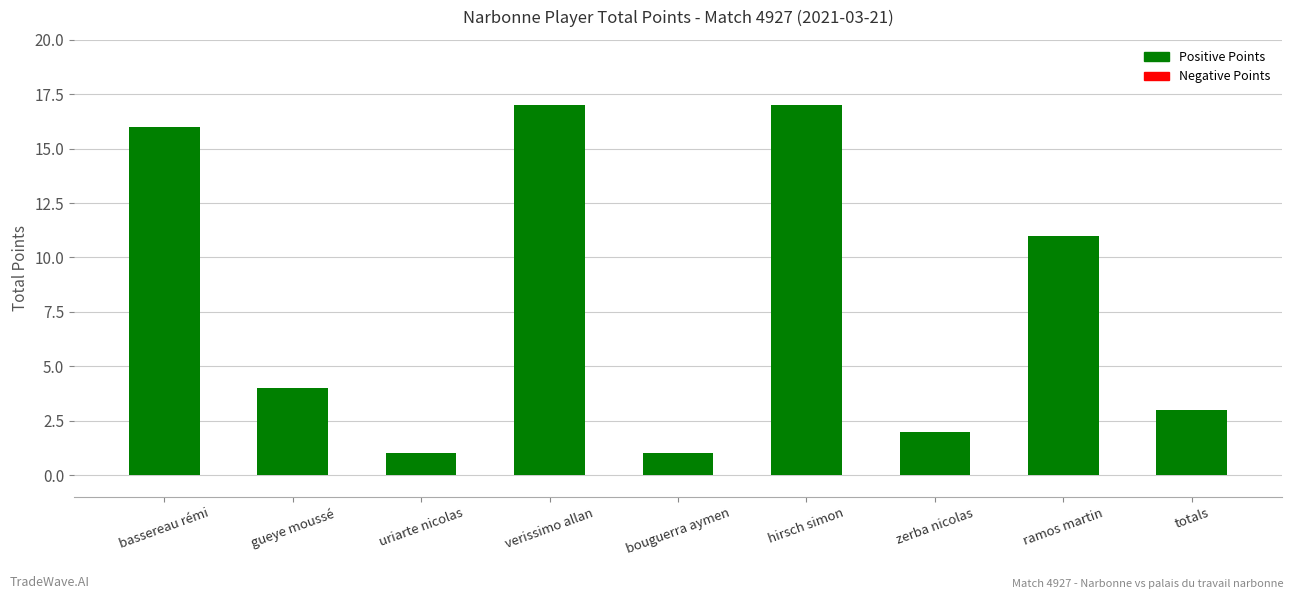

True or false: the data shows 5 at totals.

False